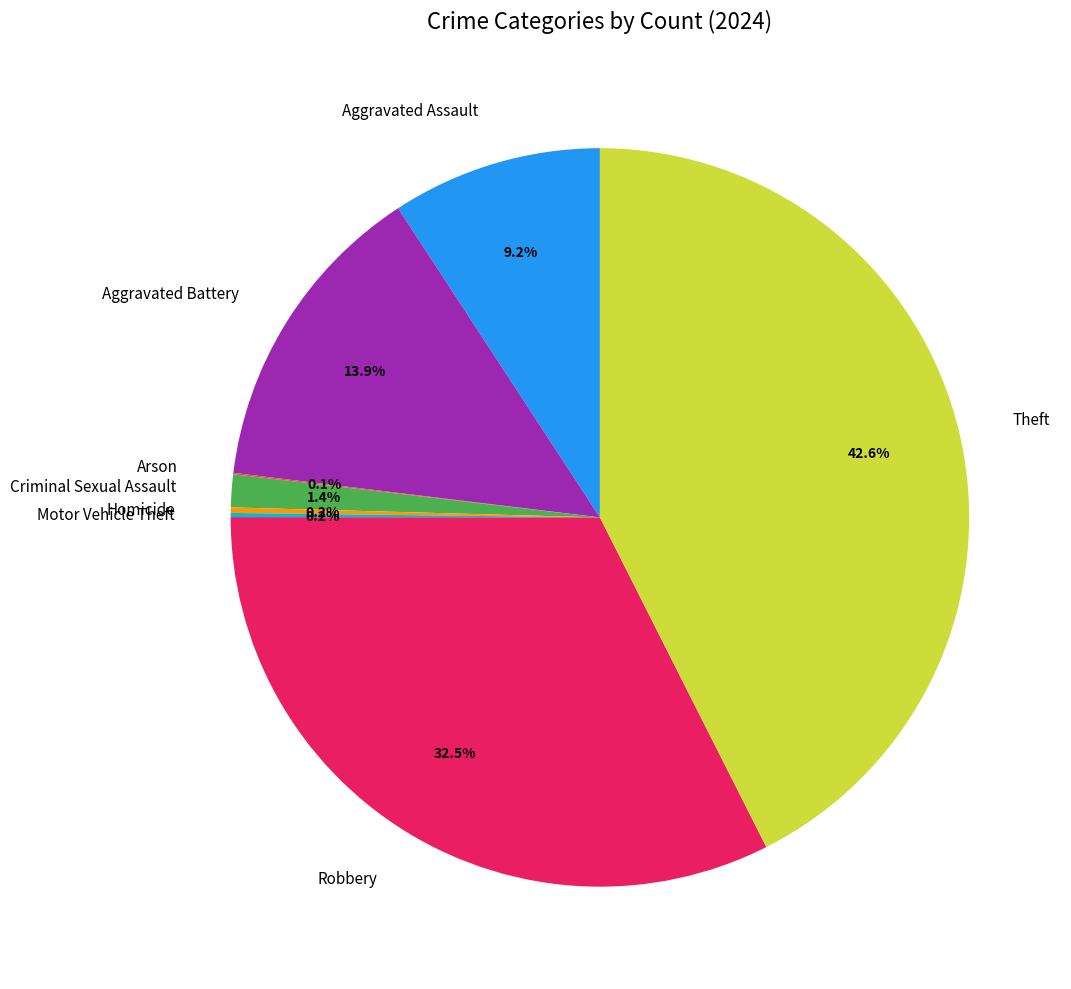

True or false: Criminal Sexual Assault accounts for 11% of the total.

False